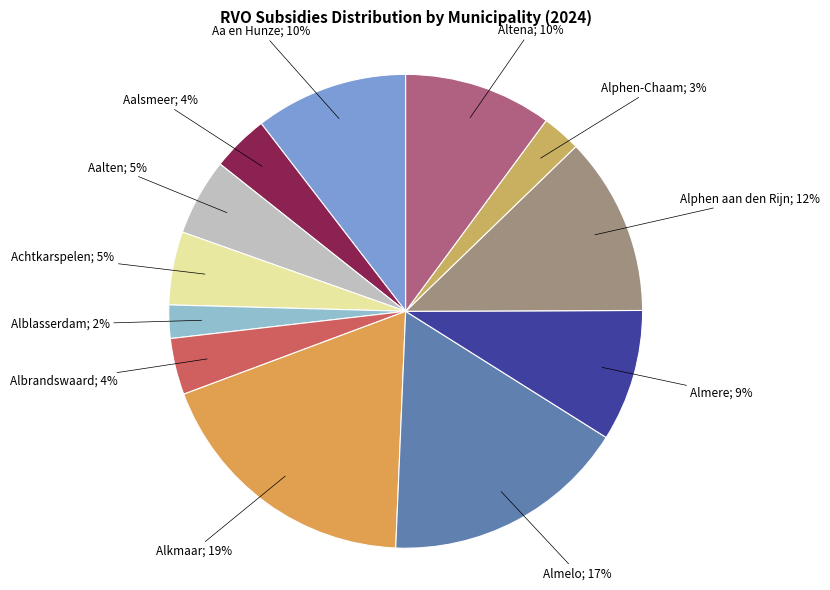

How many segments does this pie chart have?

12